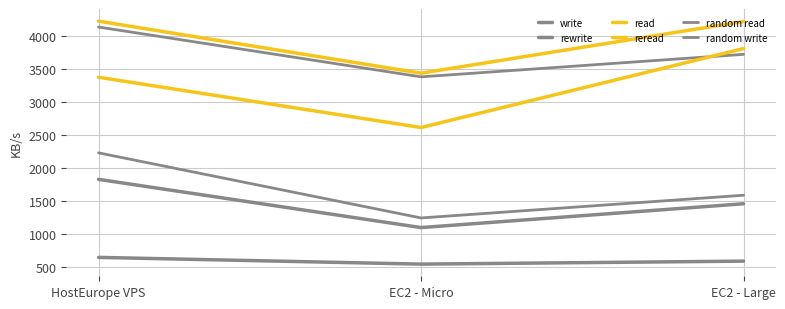

How many lines are shown in the chart?

6